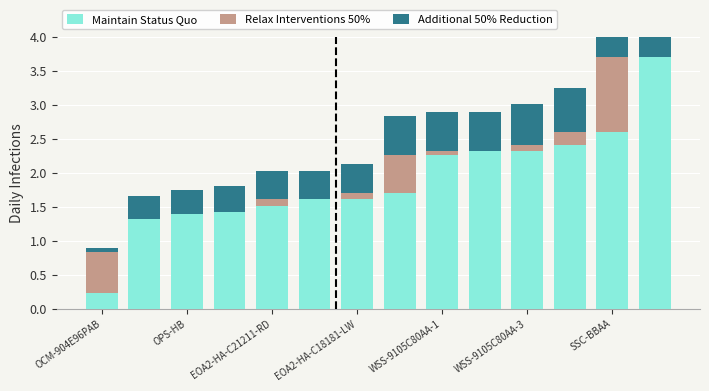

What is the spread (max minus min) of values at 9?

2.3